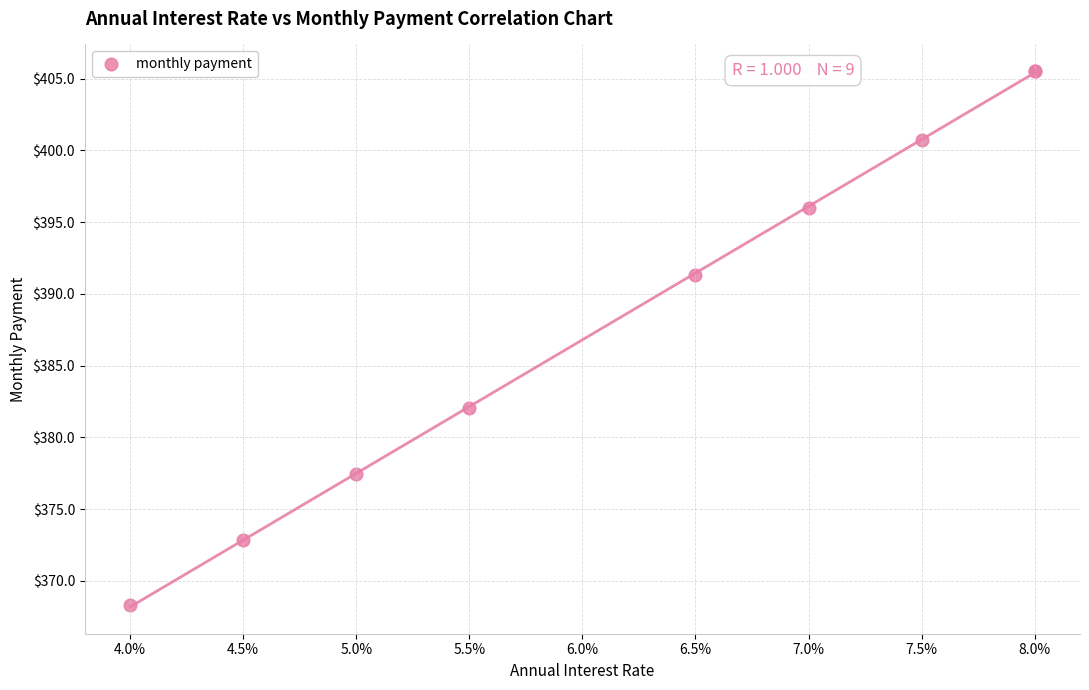

What Y value in the scatter plot is closest to 386?

382.0